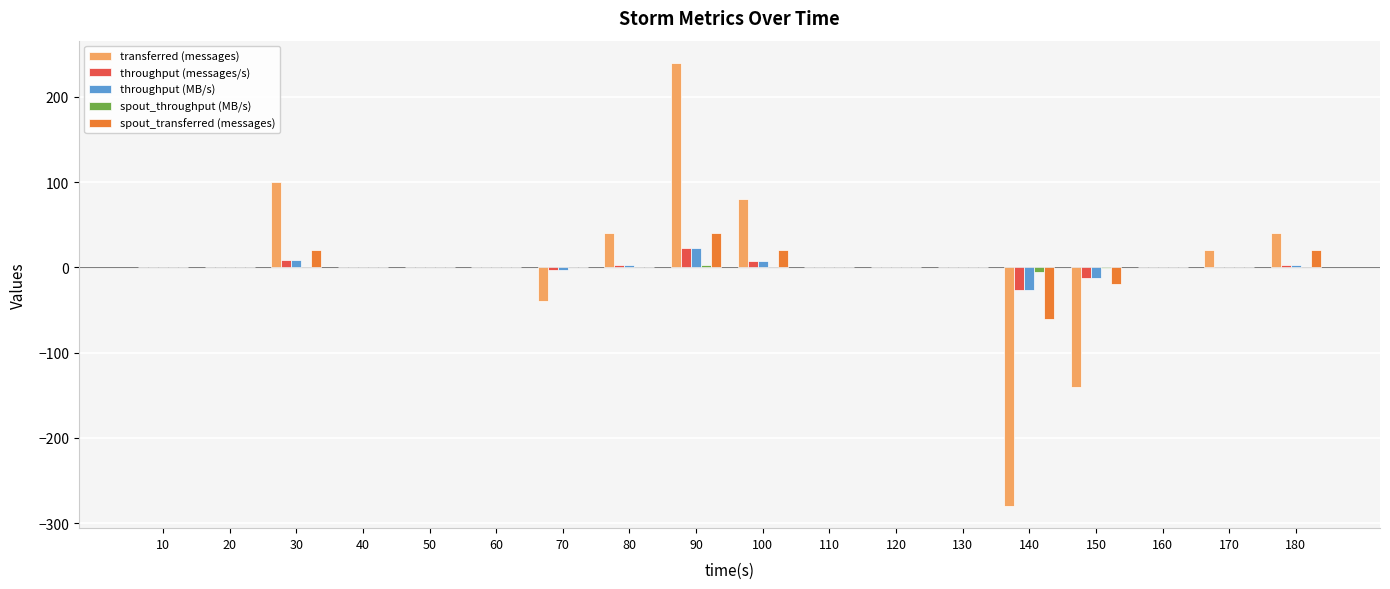

What is the highest value of the throughput (messages/s) series?

23